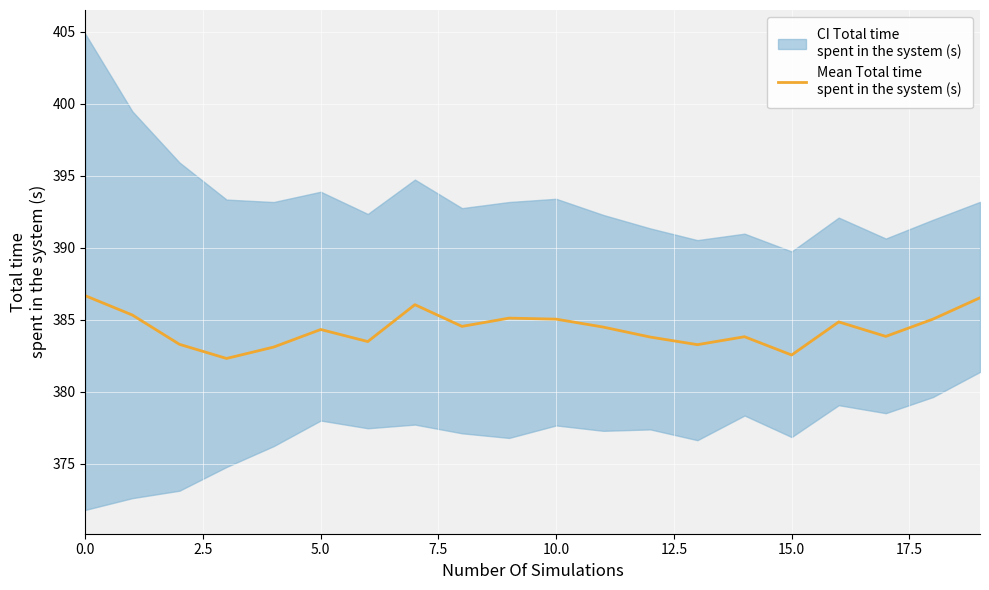

How many values exceed 384?

11